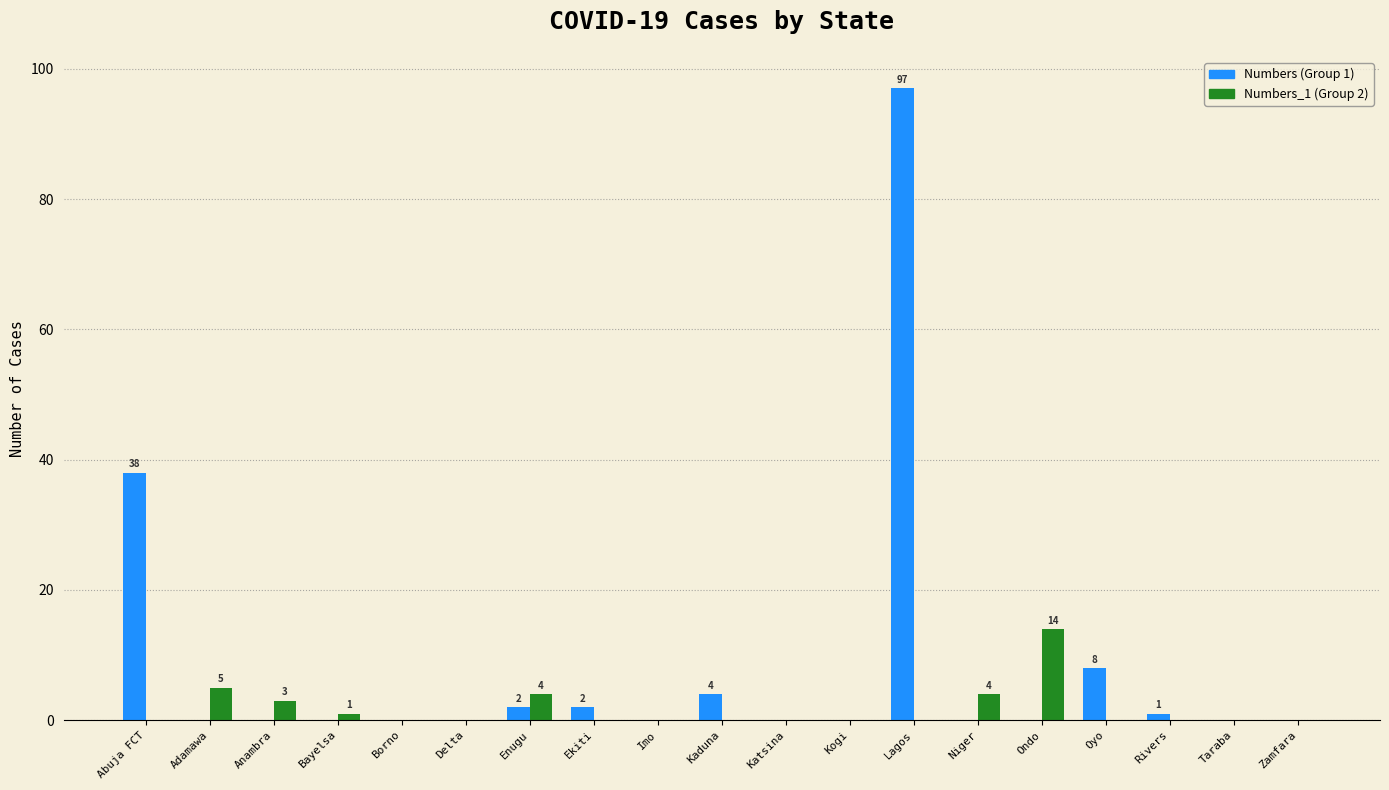

At which category does the chart reach its peak across all series?

Lagos